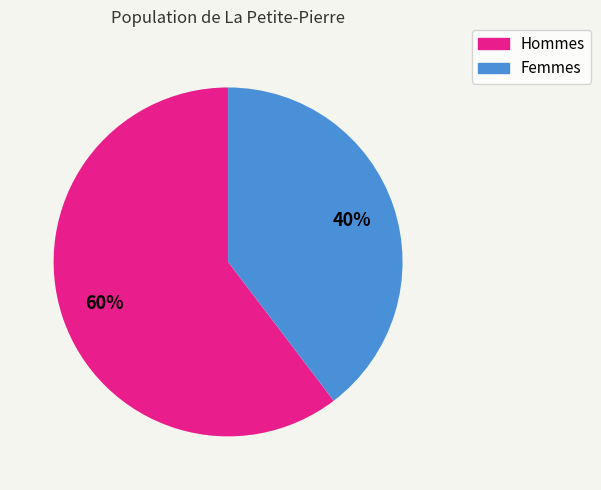

To the nearest percent, what is the average slice percentage?

50%